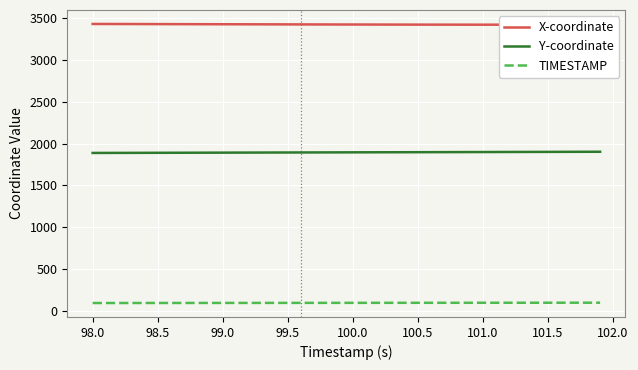

In X-coordinate, how many points are lower than both neighbors (excluding endpoints)?

1